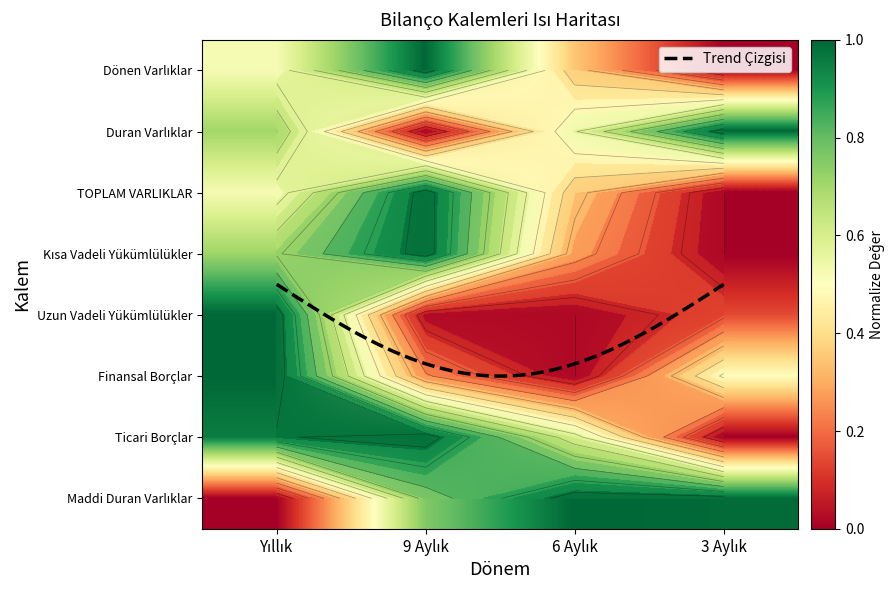

Reading right to left, list all the values displayed in this chart.

Dönen Varlıklar: 3 Aylık=0.0	6 Aylık=0.4	9 Aylık=1.0	Yıllık=0.5
Duran Varlıklar: 3 Aylık=1.0	6 Aylık=0.6	9 Aylık=0.0	Yıllık=0.7
TOPLAM VARLIKLAR: 3 Aylık=0.0	6 Aylık=0.4	9 Aylık=1.0	Yıllık=0.5
Kısa Vadeli Yükümlülükler: 3 Aylık=0.0	6 Aylık=0.3	9 Aylık=1.0	Yıllık=0.7
Uzun Vadeli Yükümlülükler: 3 Aylık=0.1	6 Aylık=0.0	9 Aylık=0.0	Yıllık=1.0
Finansal Borçlar: 3 Aylık=0.5	6 Aylık=0.0	9 Aylık=0.3	Yıllık=1.0
Ticari Borçlar: 3 Aylık=0.0	6 Aylık=0.6	9 Aylık=1.0	Yıllık=1.0
Maddi Duran Varlıklar: 3 Aylık=1.0	6 Aylık=1.0	9 Aylık=0.8	Yıllık=0.0